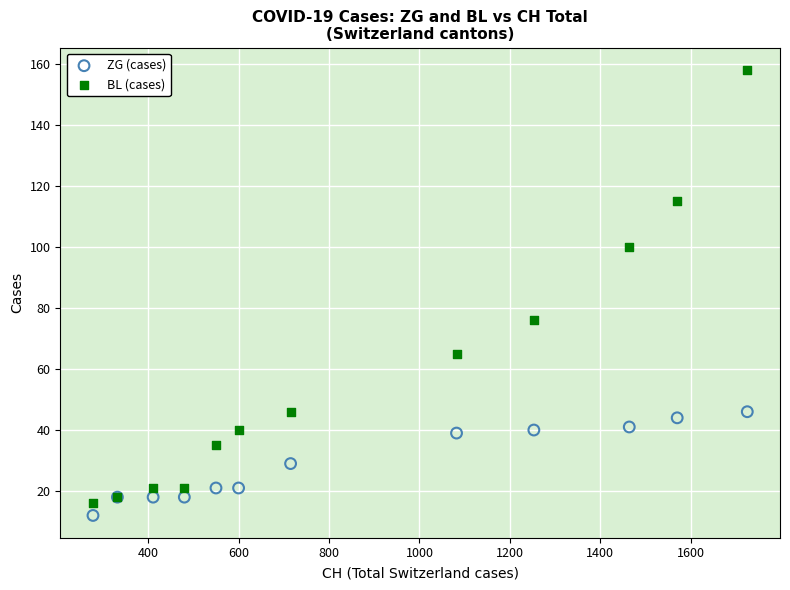

Across all series, what Y value is closest to 85?

76